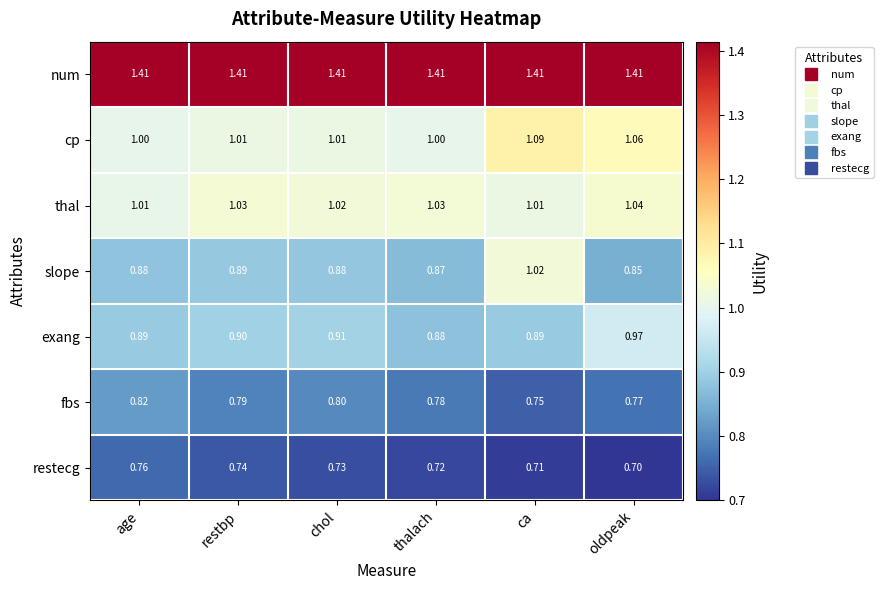

Which series has the largest total across all categories?

num